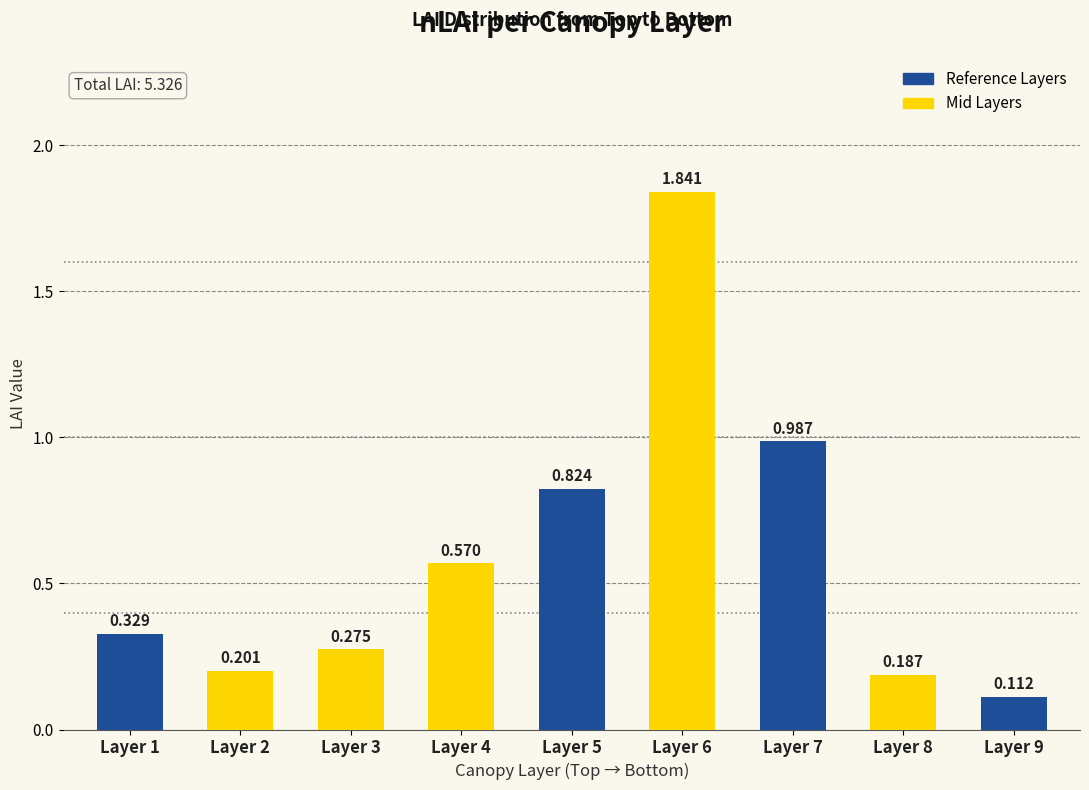

What is the sum of all values?

5.3